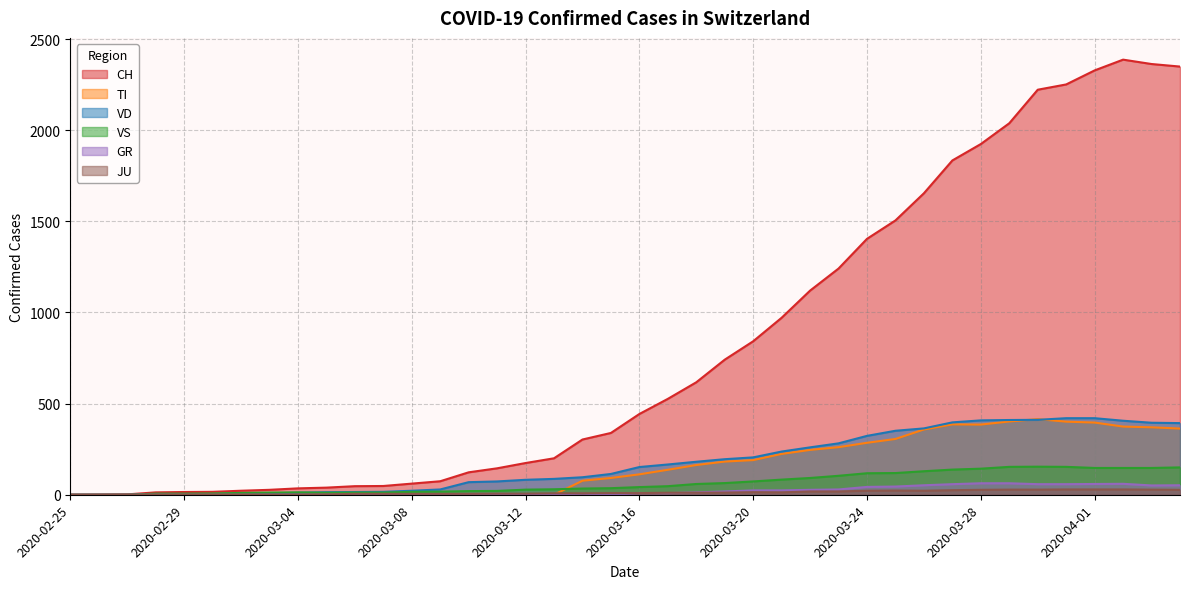

What is the label of the 24th point from the right?

2020-03-12